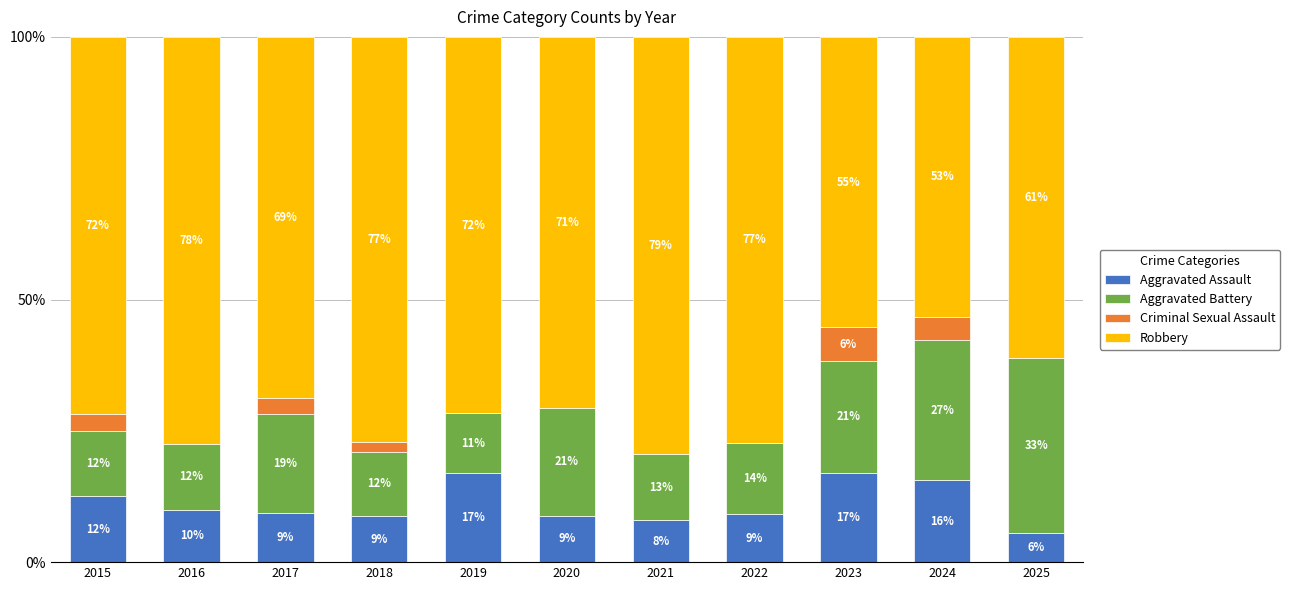

At which category is the sum across all series the highest?

2024